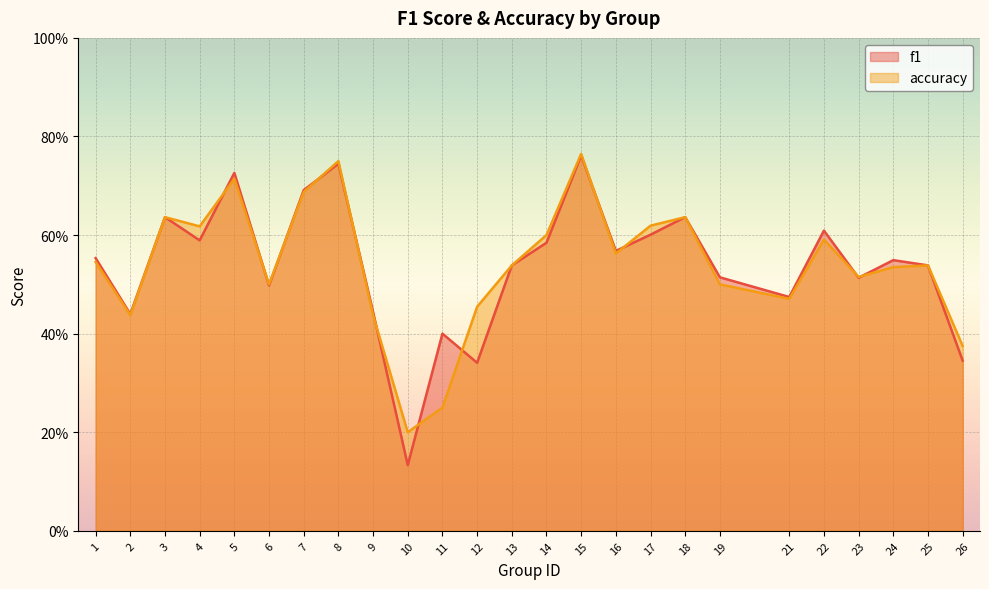

Rank the series at 5 from highest to lowest value.

f1, accuracy